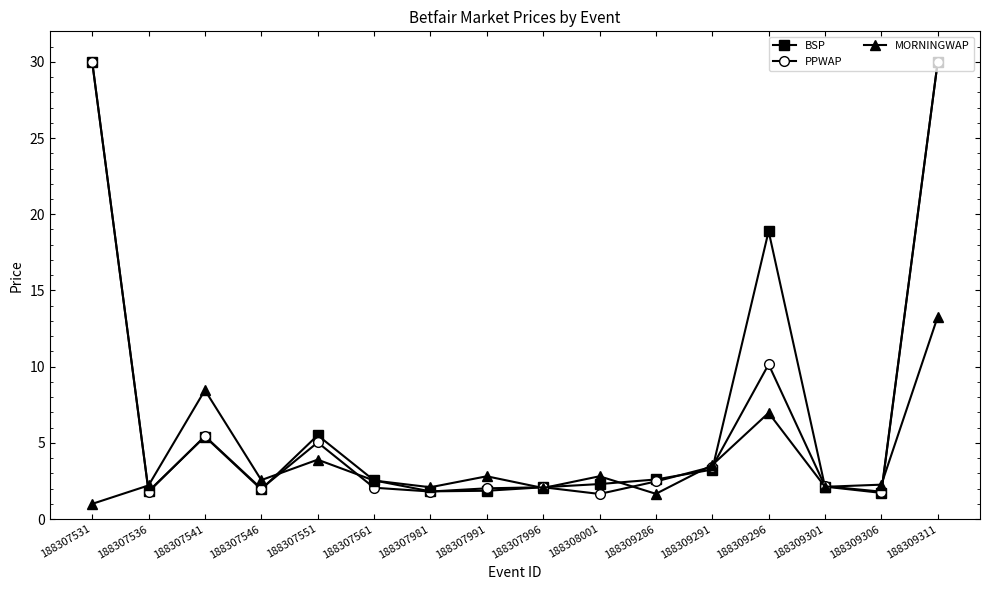

Where do MORNINGWAP and BSP first cross each other?

188307531 and 188307536